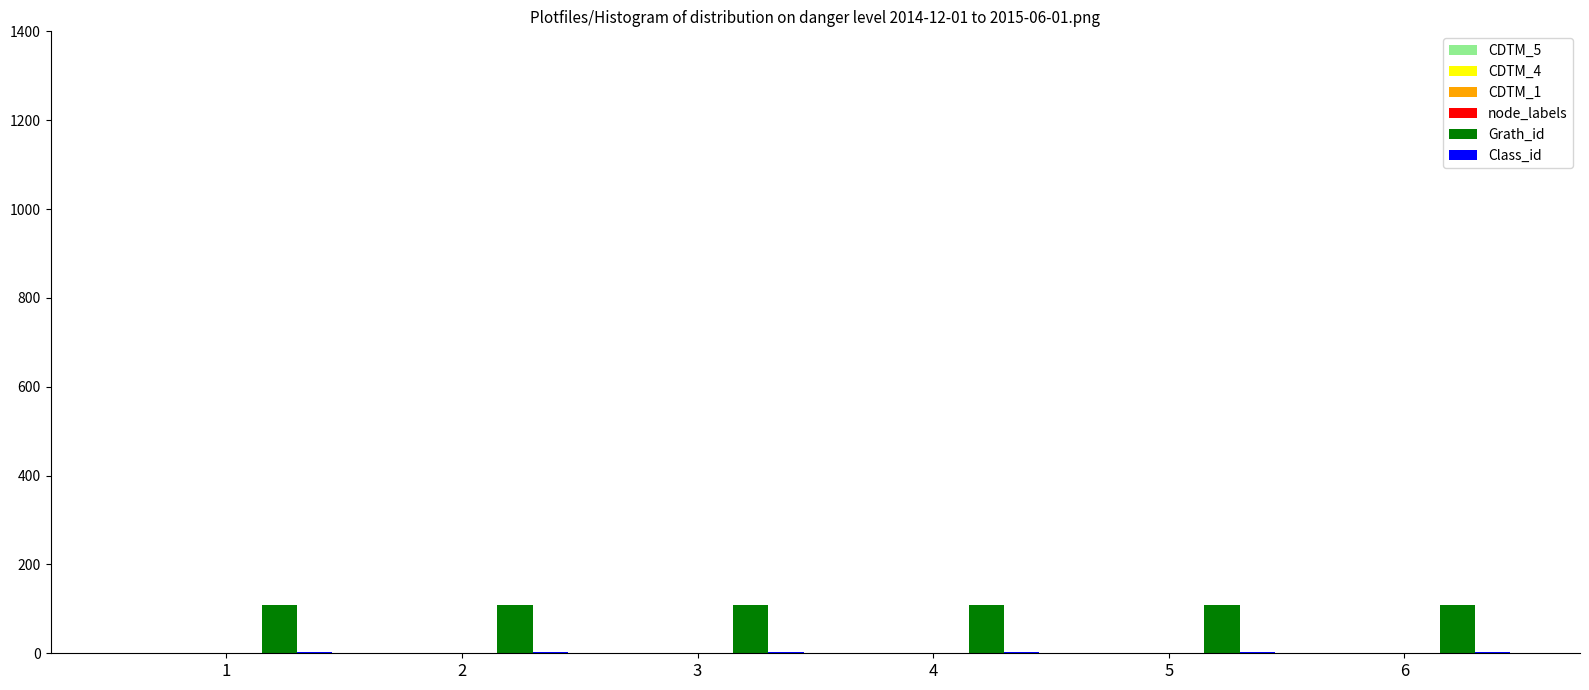

Does the chart contain stacked bars?

No